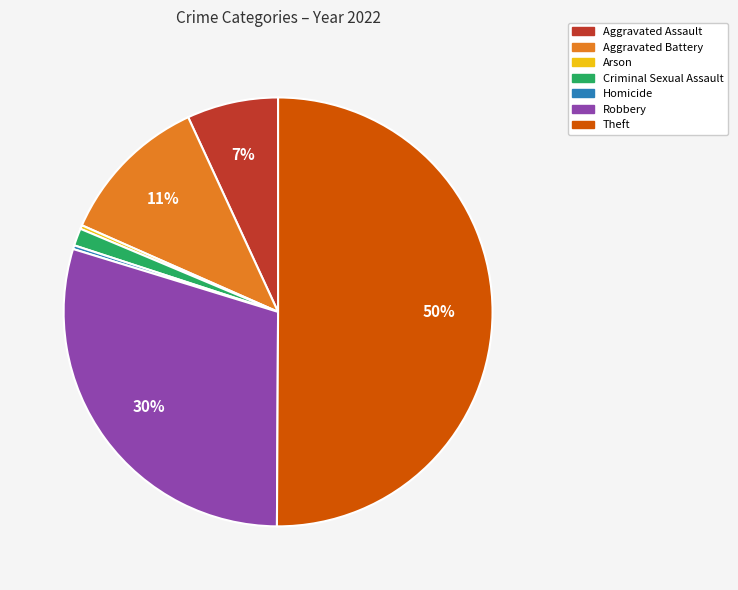

The Aggravated Battery slice represents 25% of the pie. True or false?

False